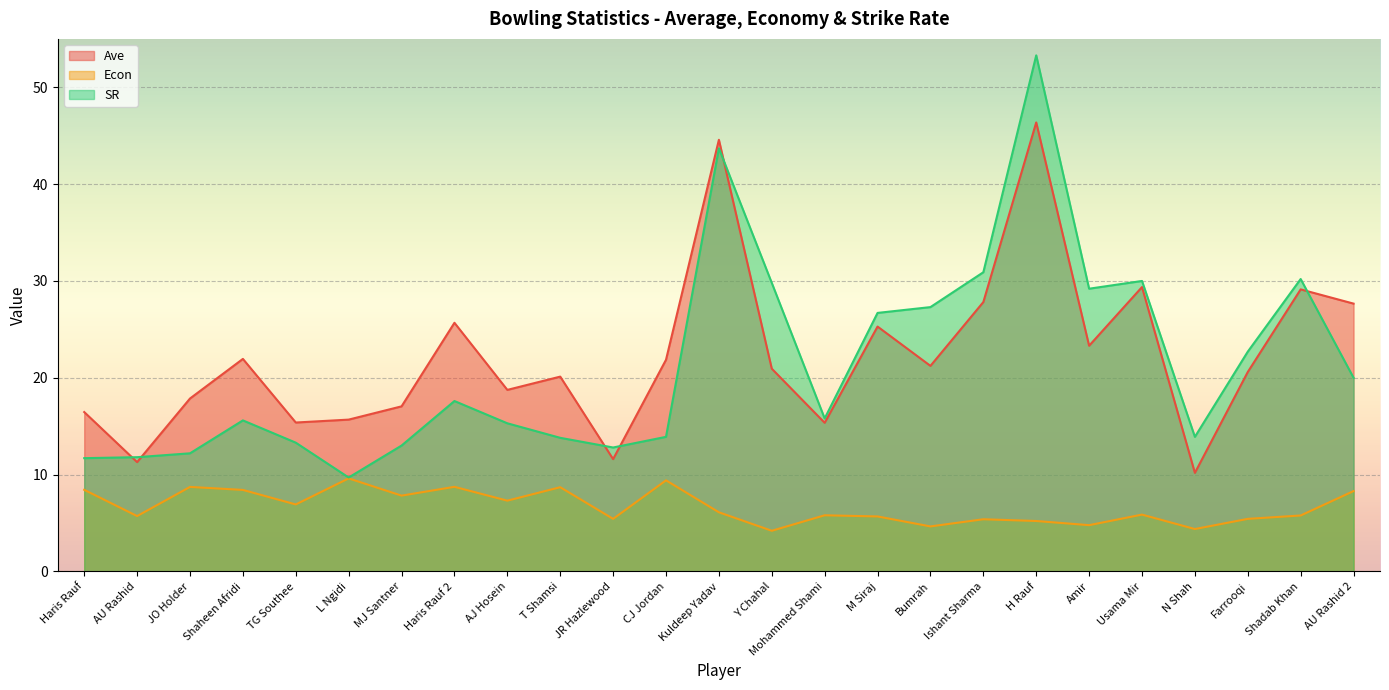

True or false: SR and Econ intersect in this chart.

False